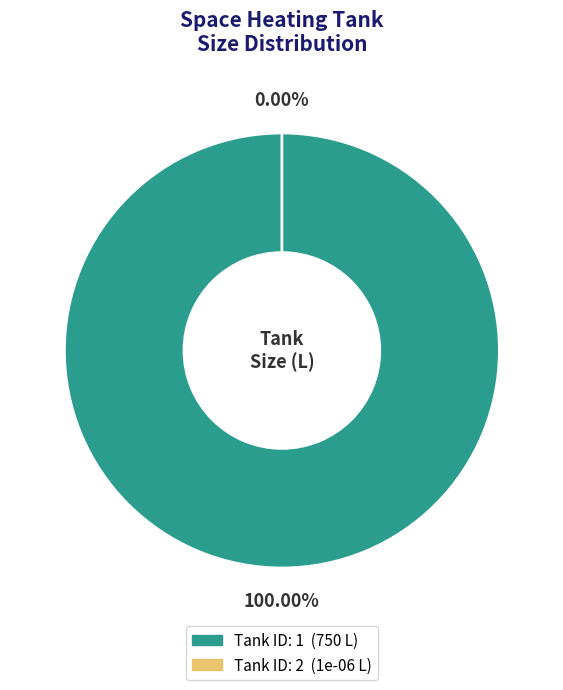

Between 1 and 2, which is larger?

1